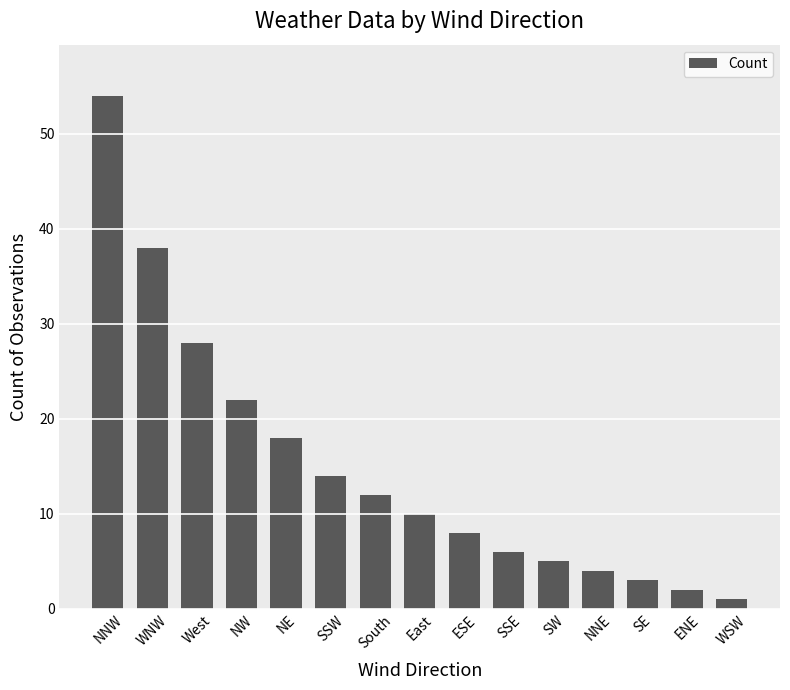

What is the difference between the maximum and minimum values?

53